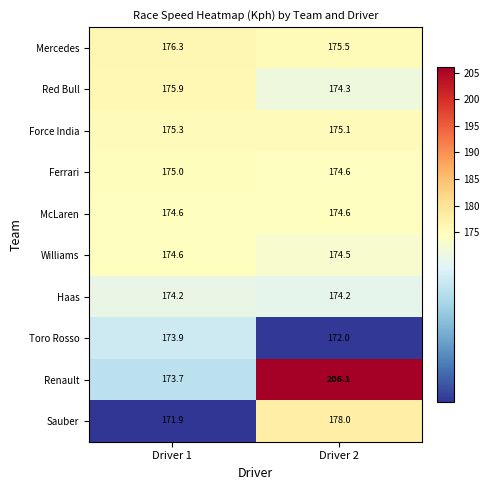

Is the value of Ferrari at Driver 2 greater than the value of Red Bull at Driver 2?

Yes